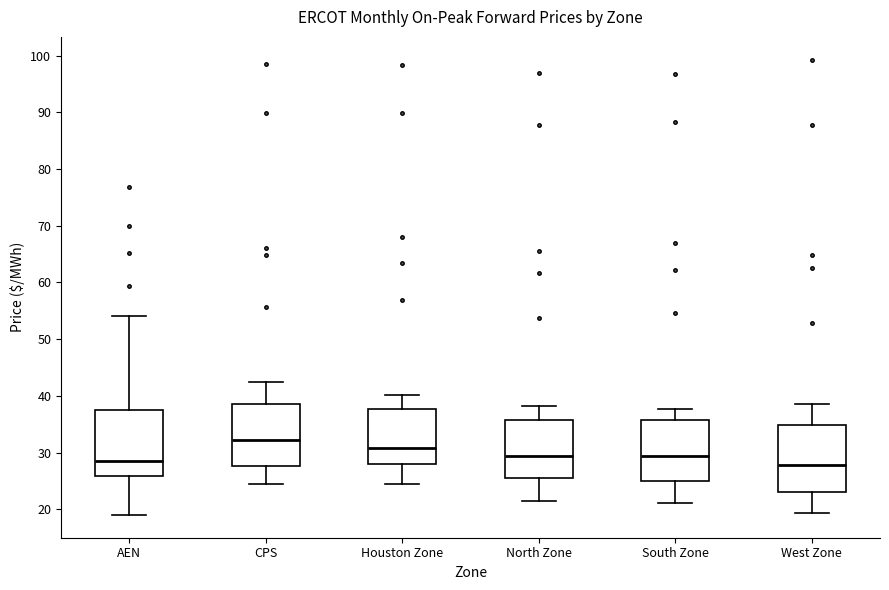

Reading left to right, transcribe this box plot: for each box, give where its median line is, the range the box spans, and where its two whiskers end, as read against the y-axis. The values are not printed on the chart, so give them approximately, as read against the axis.

AEN: median 29, box 26 to 37, whiskers 19 to 54
CPS: median 32, box 28 to 39, whiskers 24 to 42
Houston Zone: median 31, box 28 to 38, whiskers 25 to 40
North Zone: median 29, box 26 to 36, whiskers 21 to 38
South Zone: median 29, box 25 to 36, whiskers 21 to 38
West Zone: median 28, box 23 to 35, whiskers 19 to 39